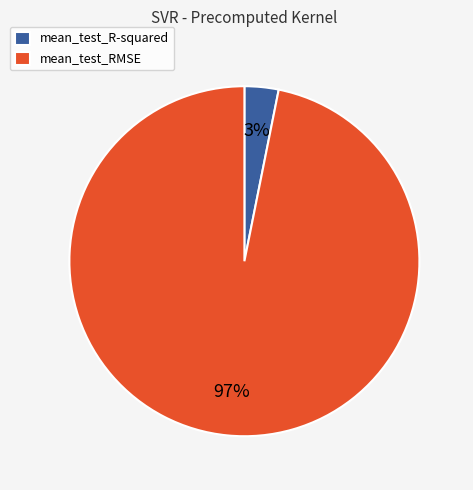

How many slices are in this pie chart?

2